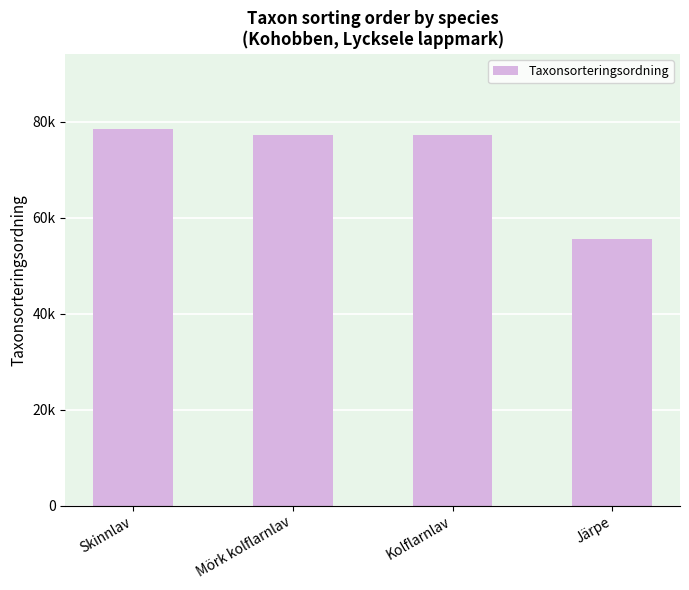

What is the value of the 3rd bar from the left?

77258